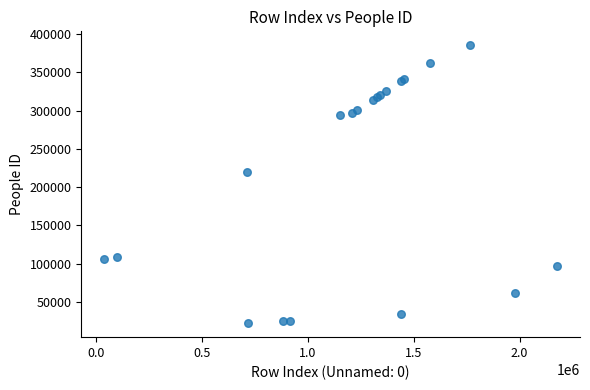

What Y value in the scatter plot is closest to 203828?

220204